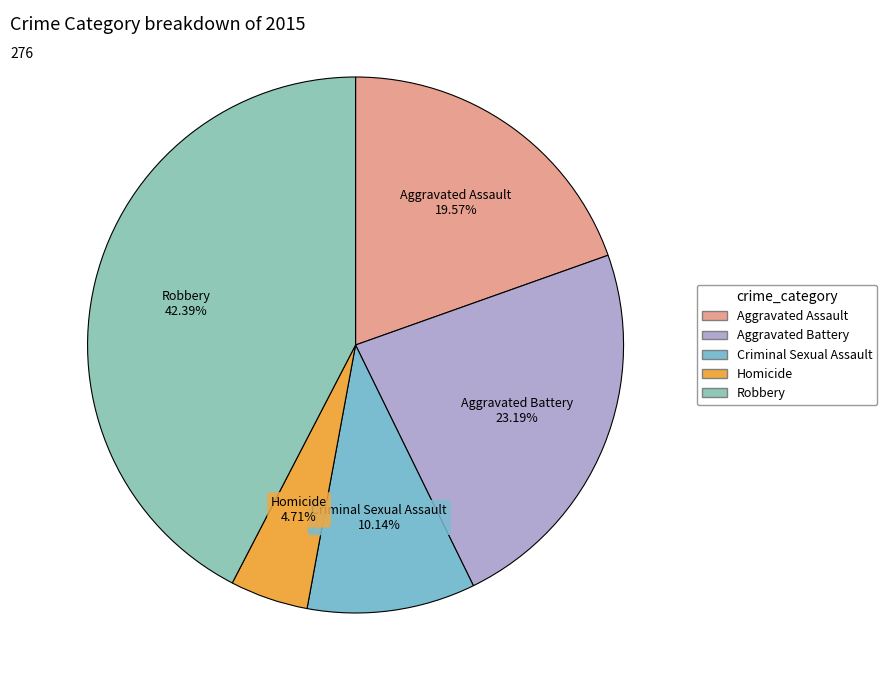

To the nearest percent, what portion does Homicide represent?

5%